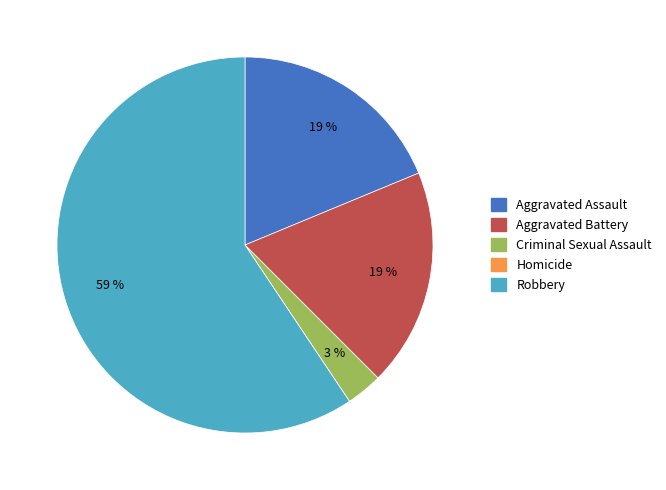

Which category accounts for the majority?

Robbery